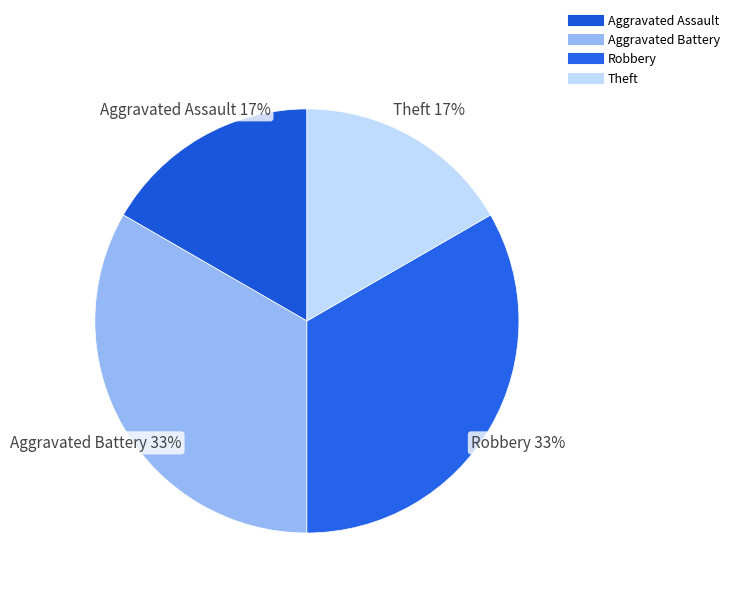

How many slices are in this pie chart?

4